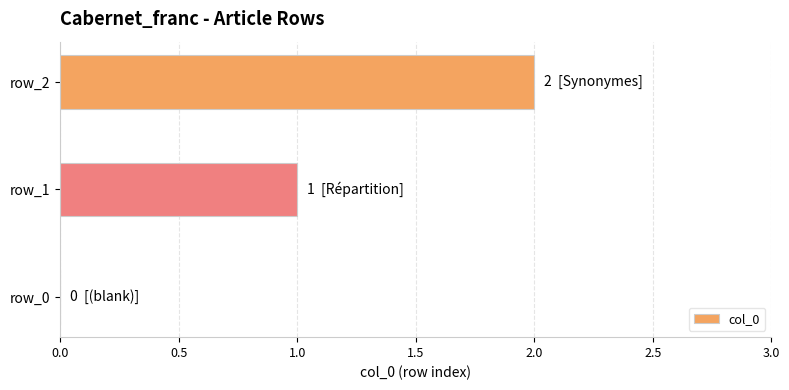

What is the sum of all values?

3